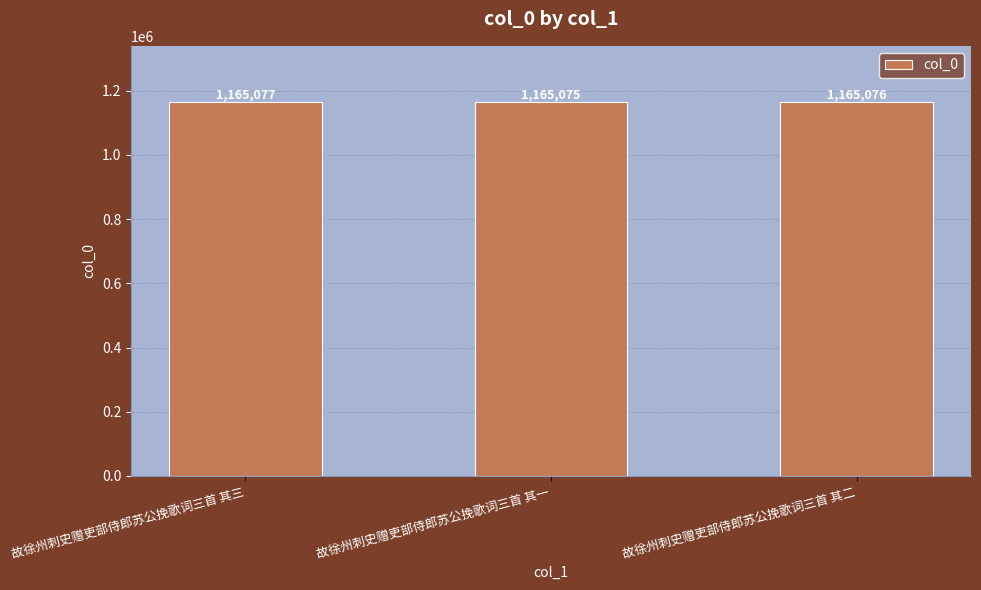

Between 故徐州刺史赠吏部侍郎苏公挽歌词三首 其三 and 故徐州刺史赠吏部侍郎苏公挽歌词三首 其一, which is larger?

故徐州刺史赠吏部侍郎苏公挽歌词三首 其三